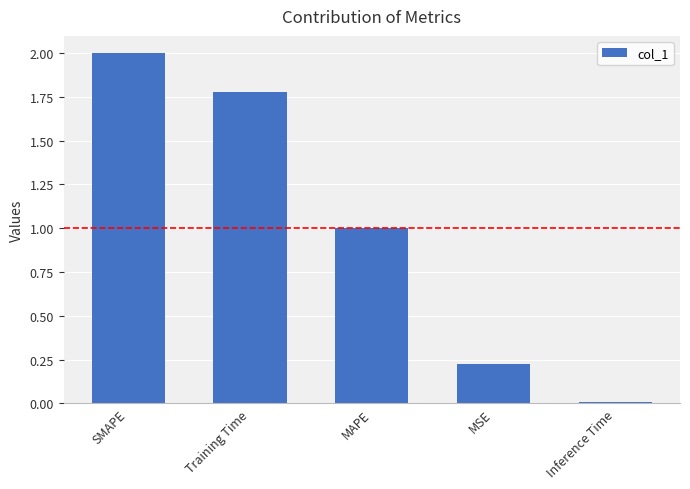

What is the sum of the values at MAPE and Training Time?

2.8